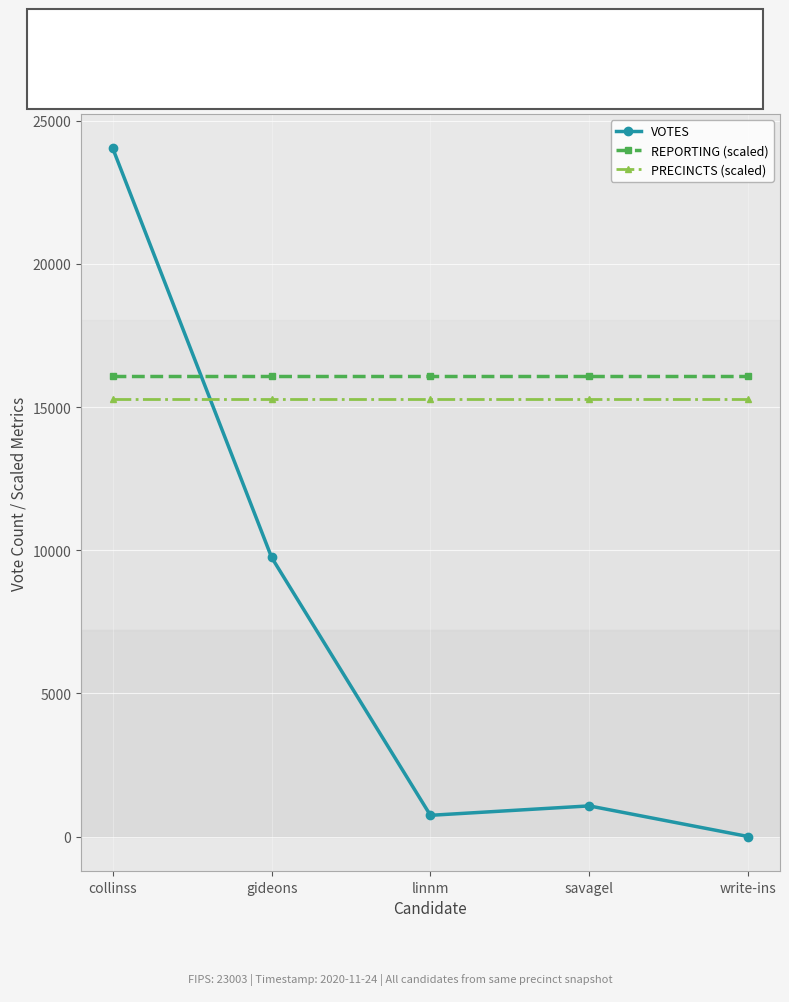

What is the sum of the REPORTING (scaled) values at collinss and savagel?

32204.2